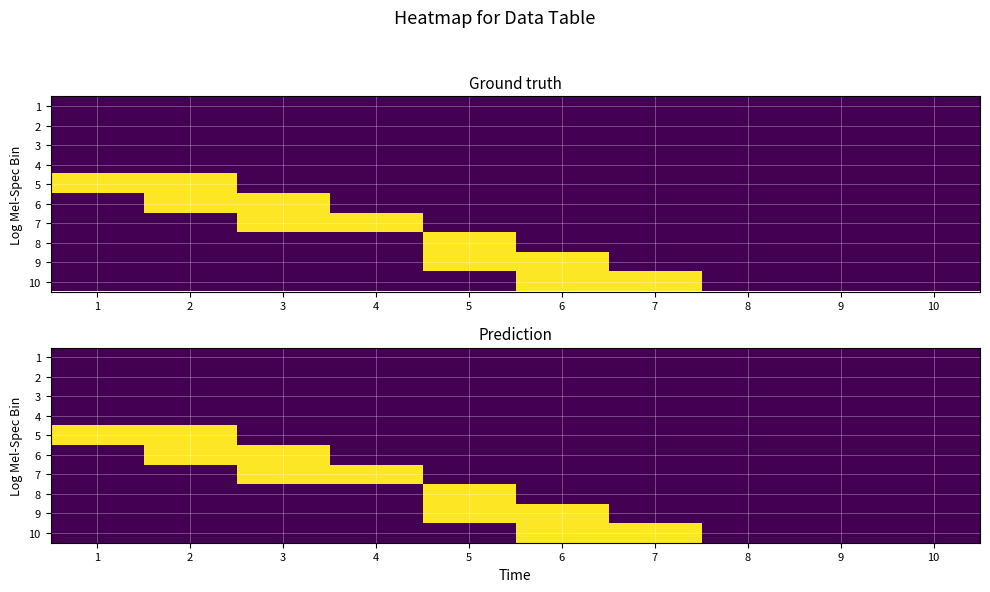

Between 8 and 6, which is larger?

8